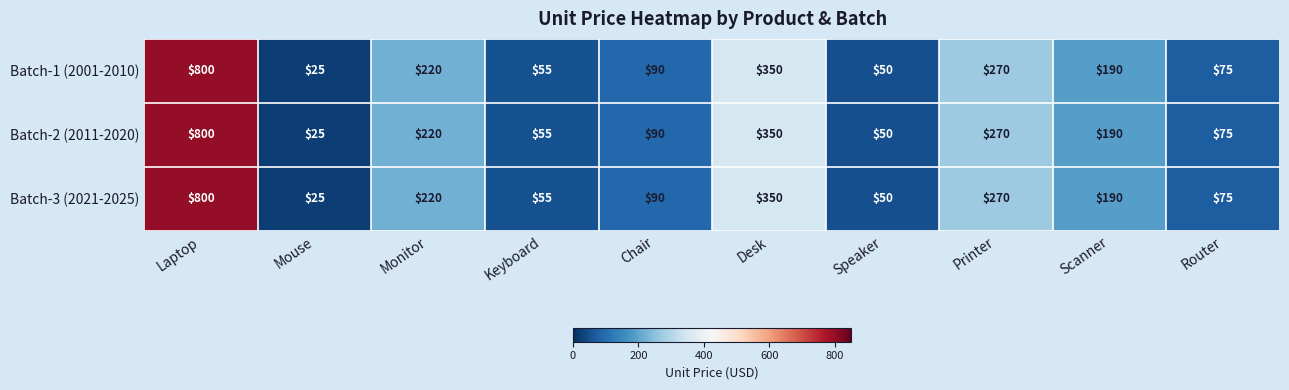

Reading left to right, what are all the values shown in this chart?

Batch-1 (2001-2010): Laptop=800	Mouse=25	Monitor=220	Keyboard=55	Chair=90	Desk=350	Speaker=50	Printer=270	Scanner=190	Router=75
Batch-2 (2011-2020): Laptop=800	Mouse=25	Monitor=220	Keyboard=55	Chair=90	Desk=350	Speaker=50	Printer=270	Scanner=190	Router=75
Batch-3 (2021-2025): Laptop=800	Mouse=25	Monitor=220	Keyboard=55	Chair=90	Desk=350	Speaker=50	Printer=270	Scanner=190	Router=75